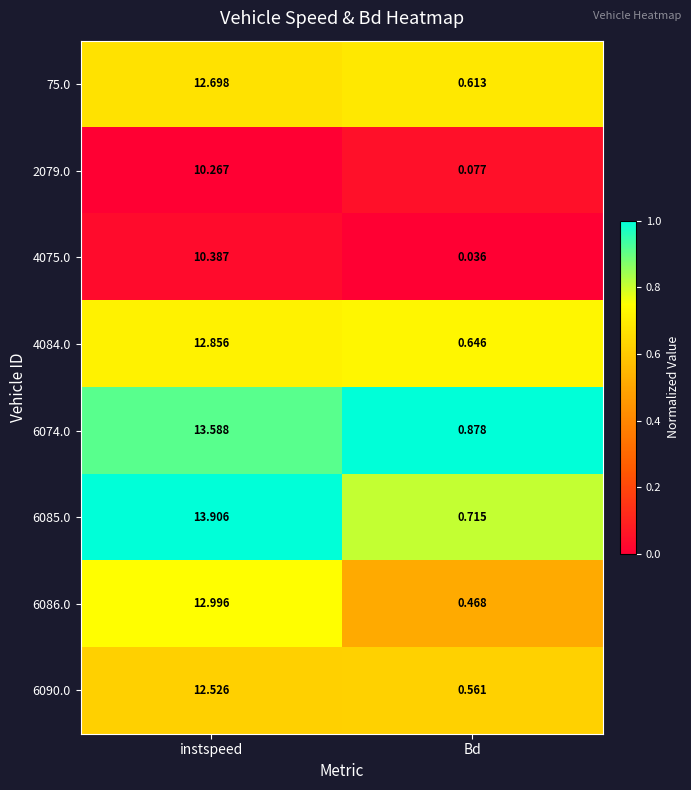

Where does the 4075.0 series first go above 10?

instspeed